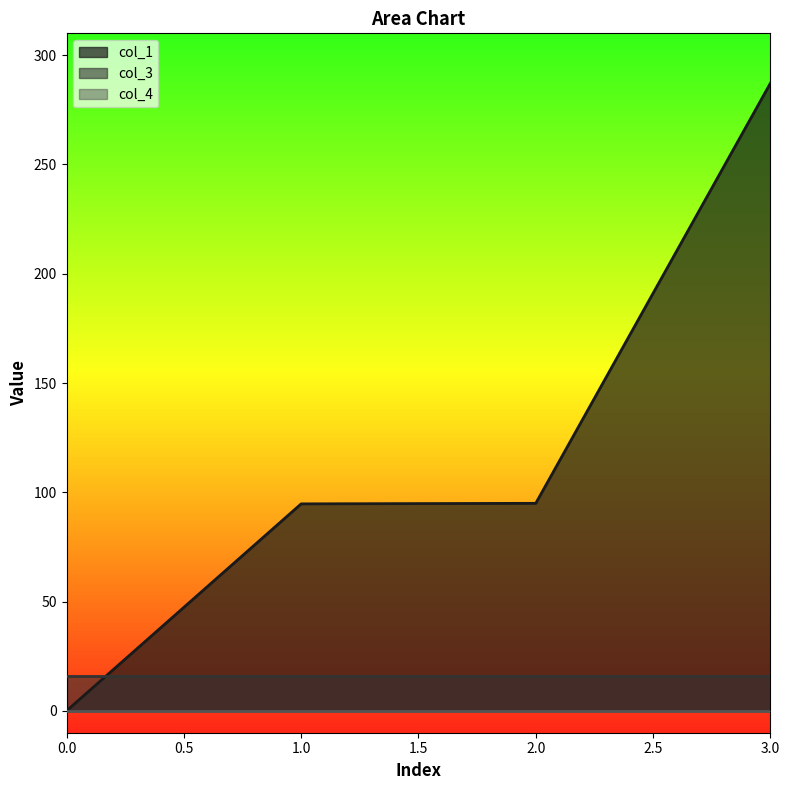

At which category is the sum across all series the highest?

3.0